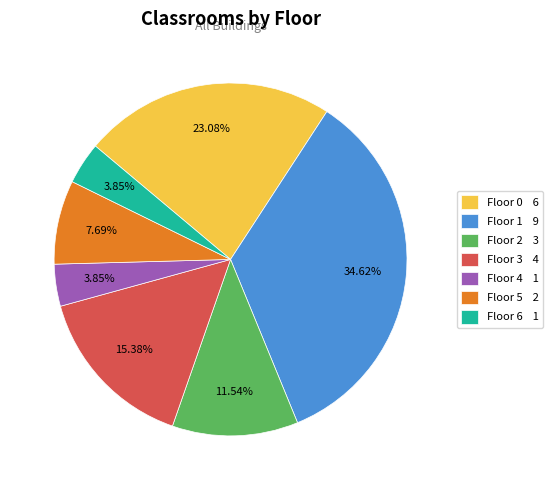

Which slice is the largest?

Floor 1